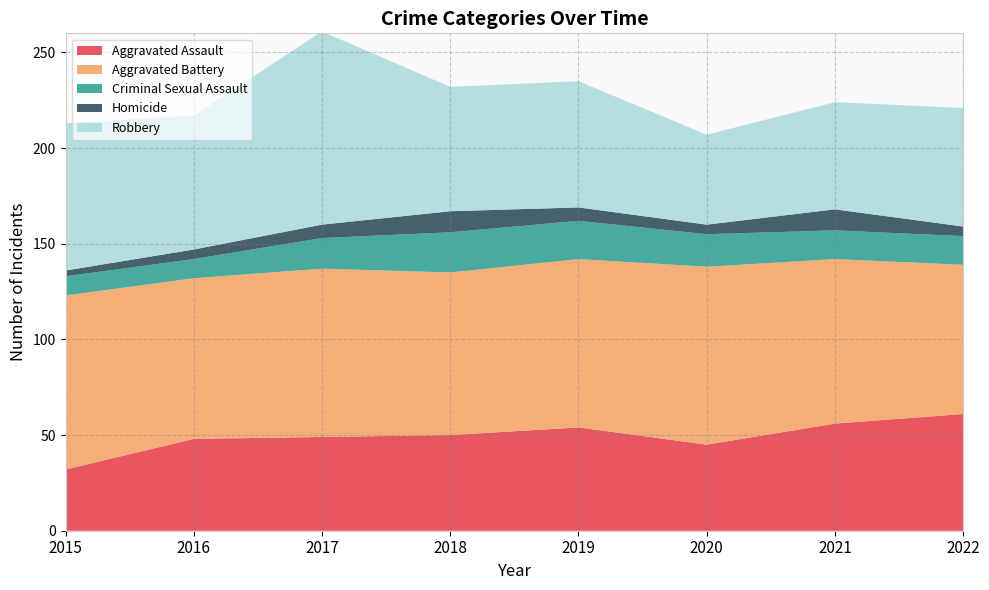

Reading left to right, extract all data points from this chart.

Aggravated Assault: 32	48	49	50	54	45	56	61
Aggravated Battery: 91	84	88	85	88	93	86	78
Criminal Sexual Assault: 10	10	16	21	20	17	15	15
Homicide: 3	5	7	11	7	5	11	5
Robbery: 77	70	101	65	66	47	56	62